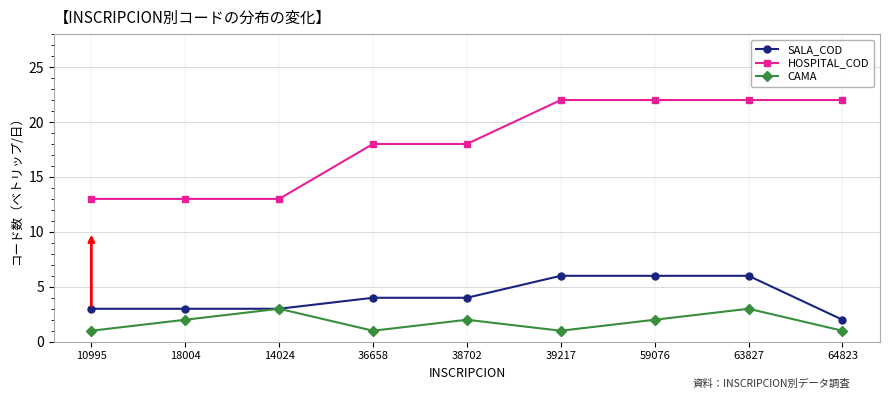

True or false: SALA_COD has a value of 1 at 18004.

False